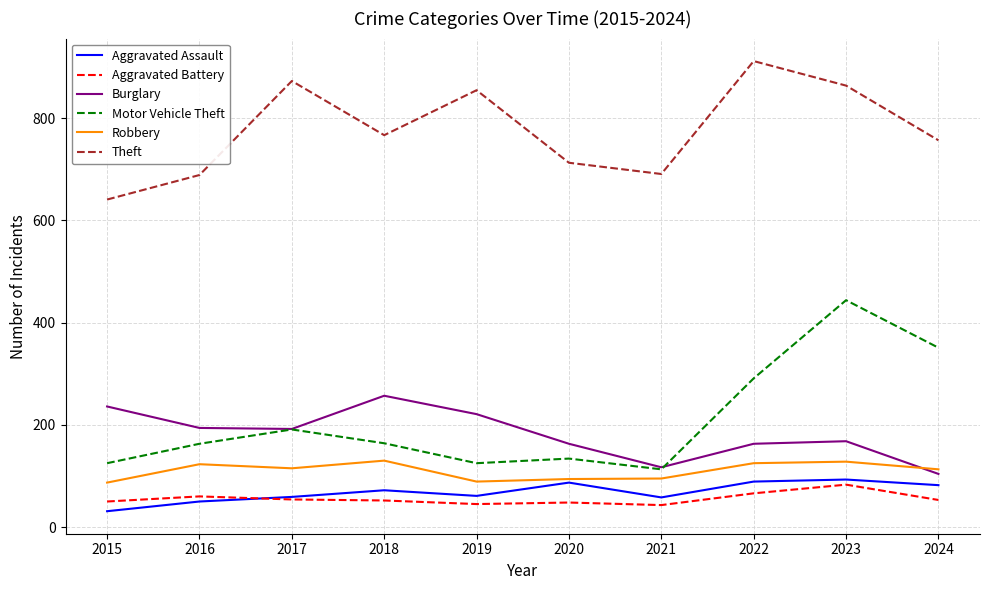

Where is the first local maximum for Aggravated Assault?

2018